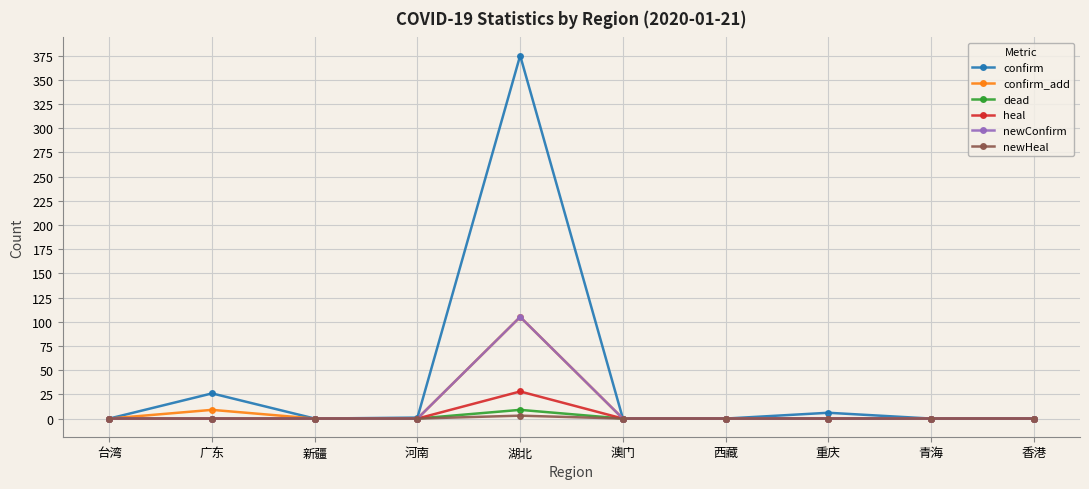

Is it true that heal equals 28 at 湖北?

True